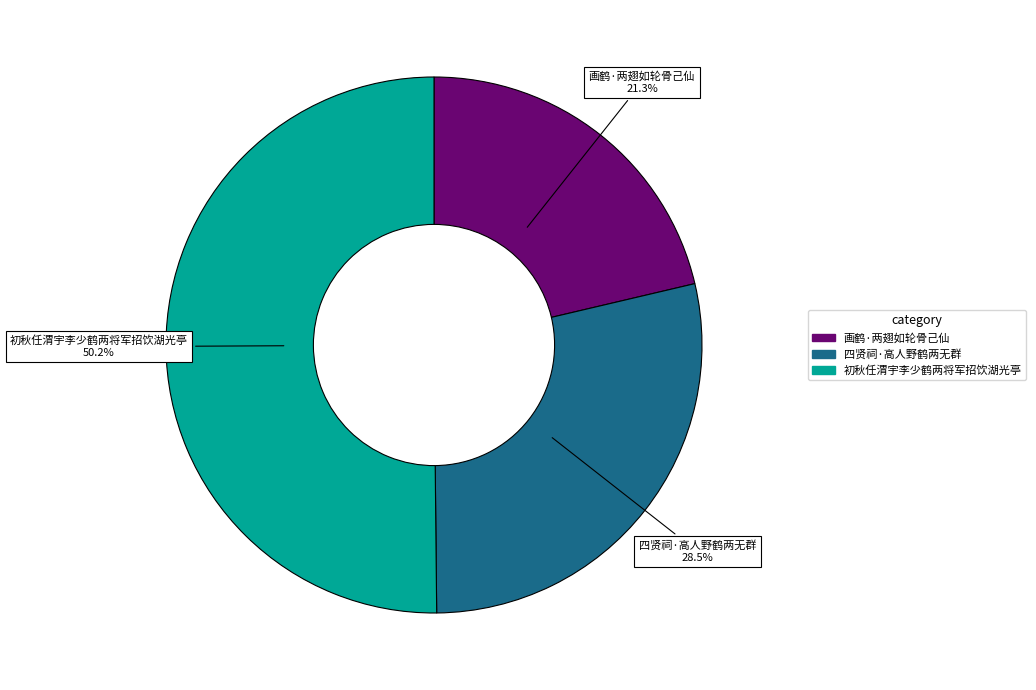

To the nearest percent, what is the difference between the 画鹤·两翅如轮骨己仙 and 初秋任渭宇李少鹤两将军招饮湖光亭 slice percentages?

29%